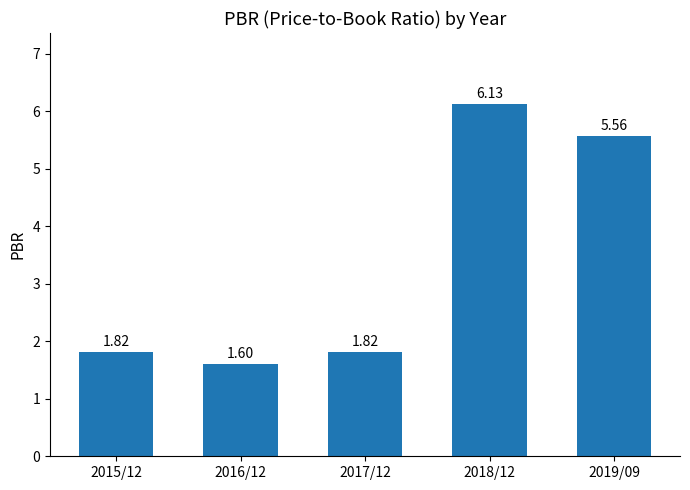

What is the label of the 4th bar from the right?

2016/12